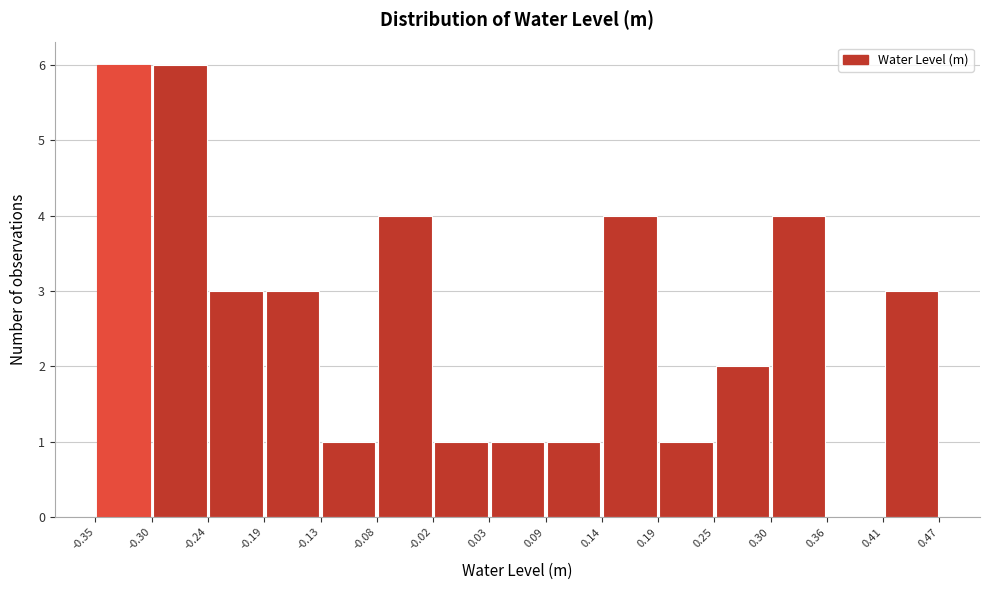

Reading left to right, transcribe this chart: for each bar, give the range it covers on the x-axis and its height. The values are not printed on the chart, so give them approximately, as read against the axis.

-0.35 to -0.30: 6
-0.30 to -0.24: 6
-0.24 to -0.19: 3
-0.19 to -0.13: 3
-0.13 to -0.08: 1
-0.08 to -0.02: 4
-0.02 to 0.03: 1
0.03 to 0.09: 1
0.09 to 0.14: 1
0.14 to 0.19: 4
0.19 to 0.25: 1
0.25 to 0.30: 2
0.30 to 0.36: 4
0.36 to 0.41: 0
0.41 to 0.47: 3